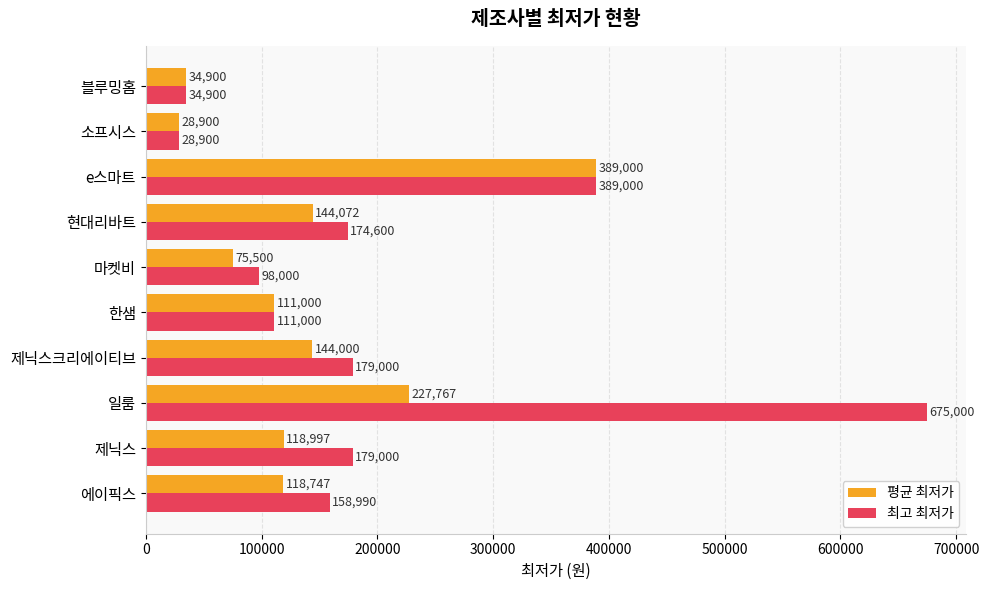

What value does the 최고 최저가 series have at 현대리바트?

174600